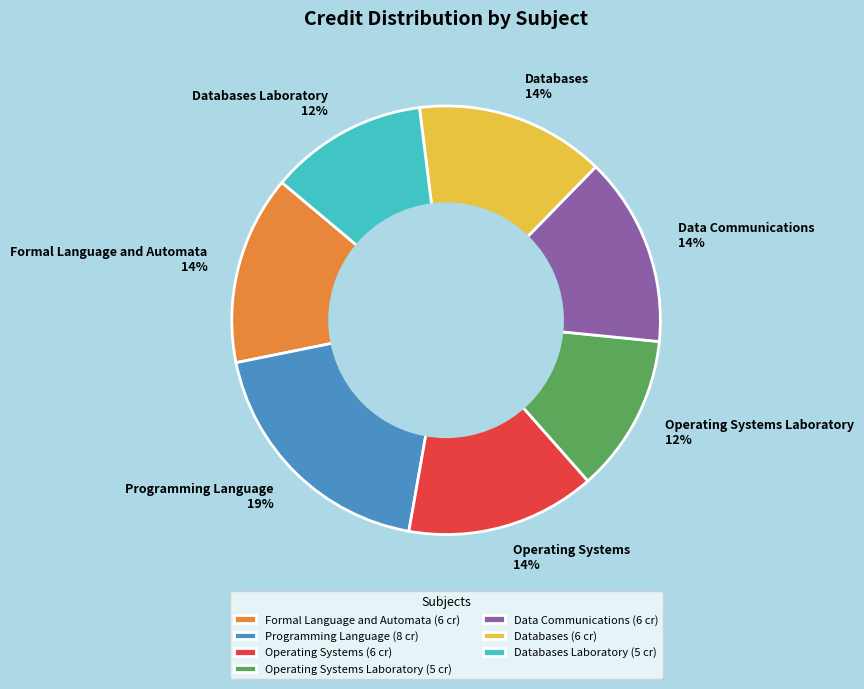

What percentage is the Operating Systems slice, to the nearest percent?

14%